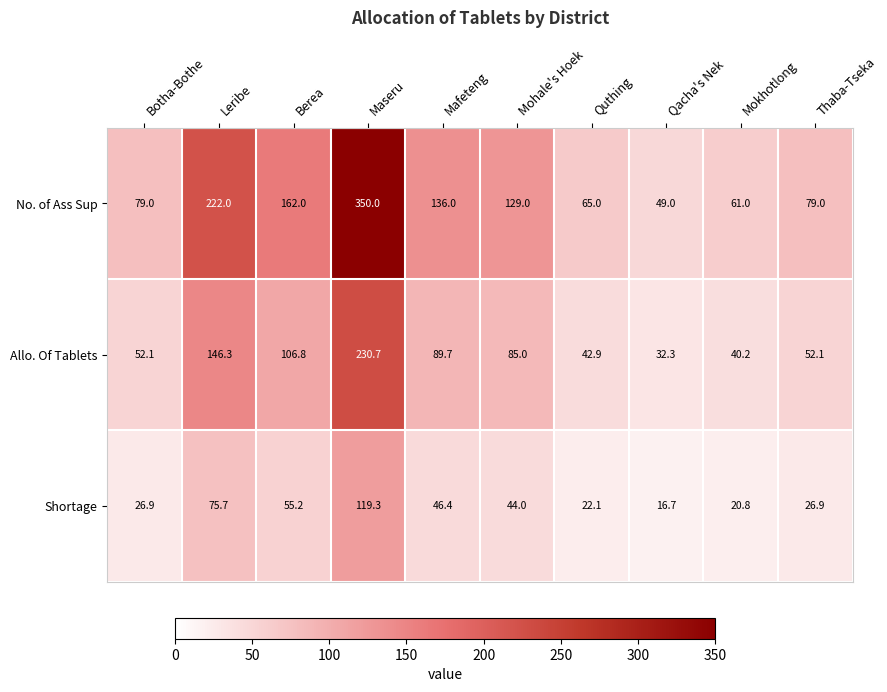

What is the minimum value shown in the chart?

16.7